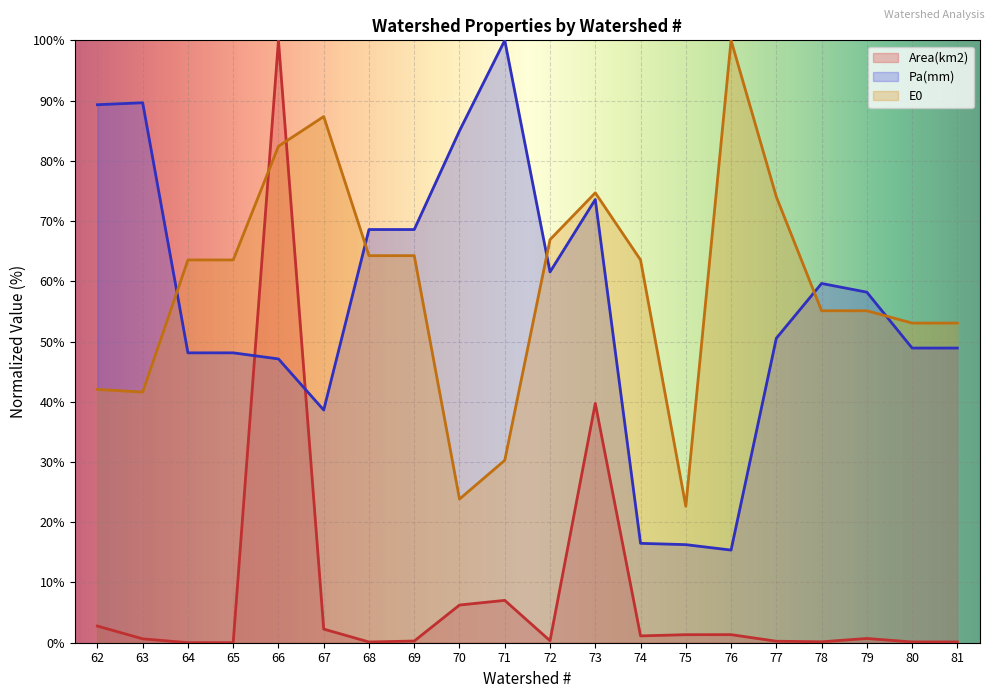

Reading left to right, extract all data points from this chart.

Area(km2): 2.8	0.6	0.0	0.0	100.0	2.3	0.1	0.3	6.3	7.0	0.3	39.7	1.1	1.3	1.3	0.2	0.2	0.7	0.1	0.1
Pa(mm): 89.3	89.6	48.1	48.1	47.1	38.6	68.6	68.6	85.0	100.0	61.6	73.6	16.5	16.3	15.4	50.5	59.6	58.2	48.9	48.9
E0: 42.1	41.6	63.5	63.5	82.4	87.3	64.3	64.3	23.8	30.3	66.9	74.7	63.5	22.6	100.0	74.0	55.1	55.1	53.1	53.1